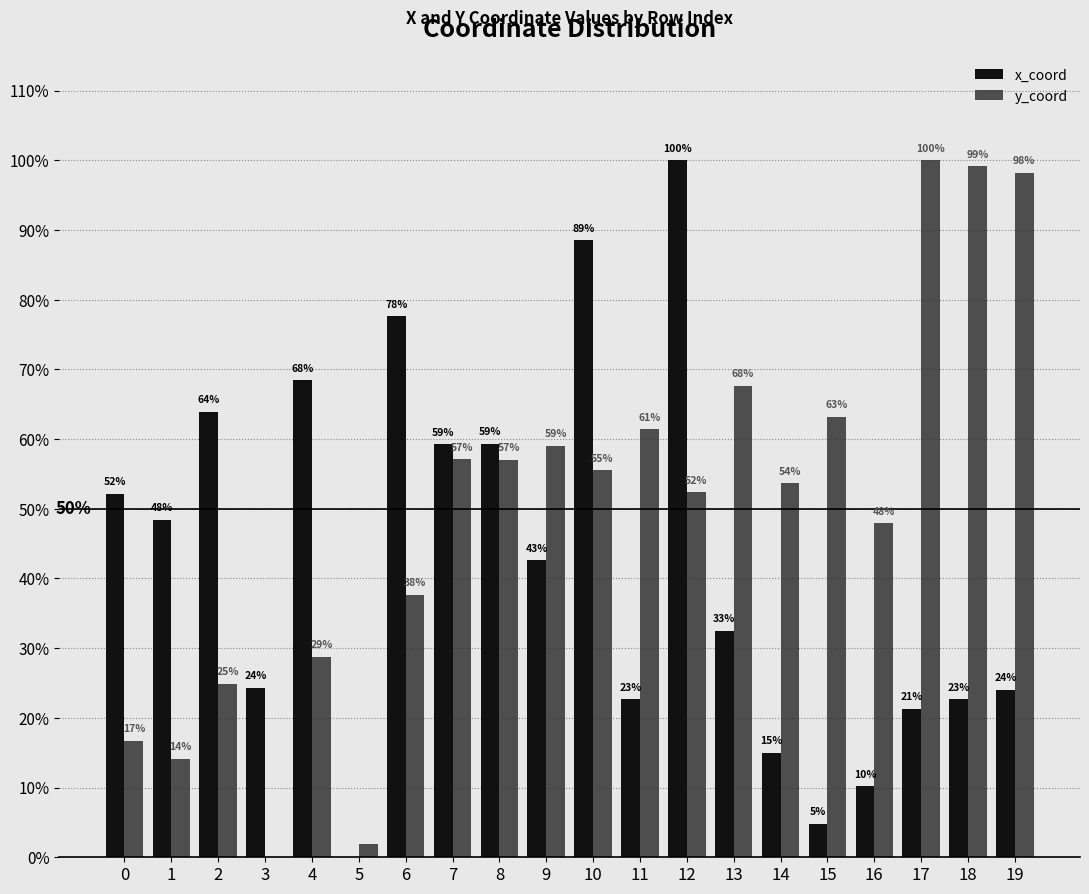

What is the sum of all y_coord values?

996.4